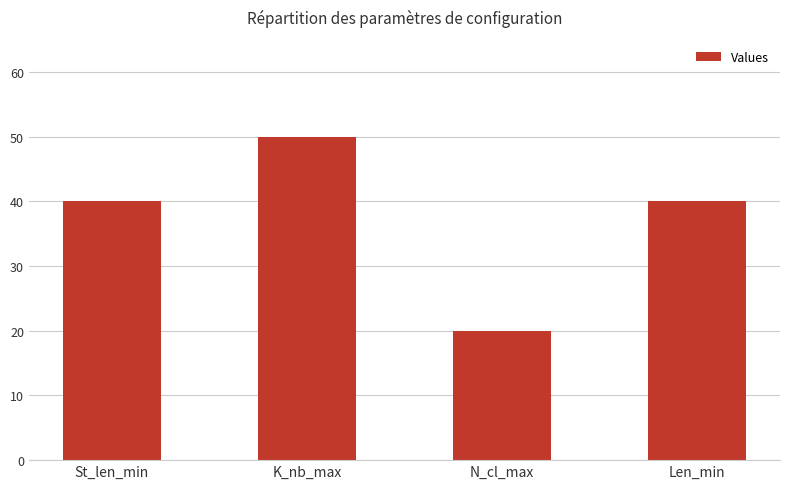

What value does the data have at St_len_min, to the nearest 10?

40